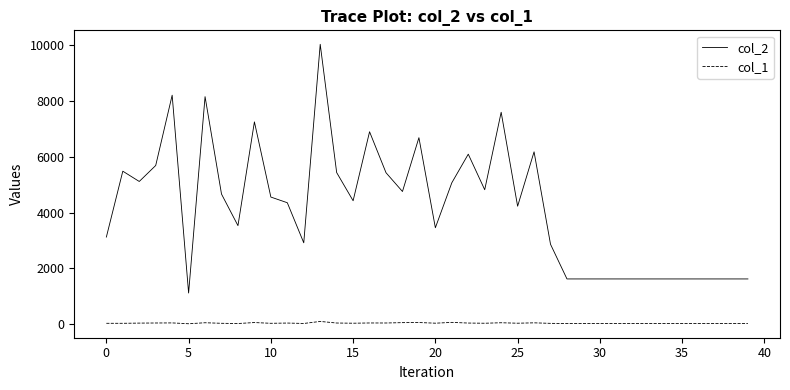

Which series has the largest total across all categories?

col_2